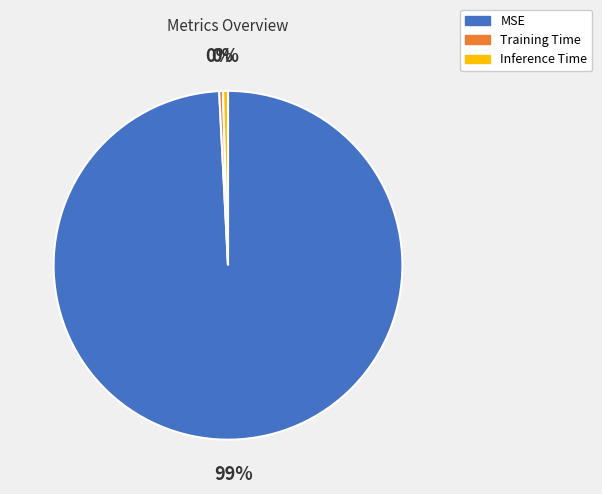

Which has a higher value, MSE or Inference Time?

MSE